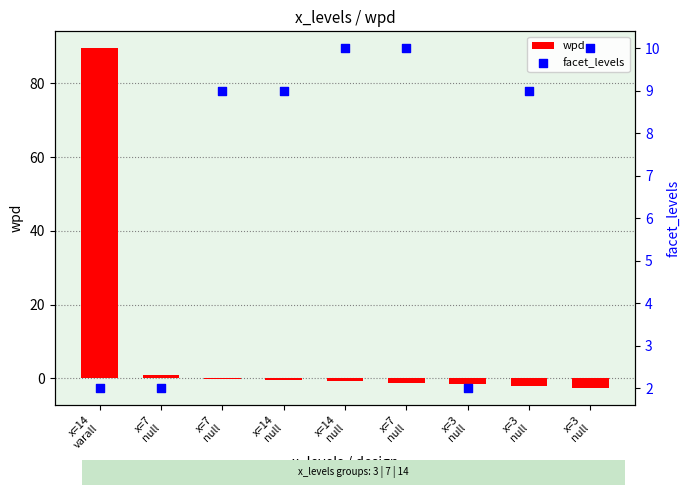

At how many categories does at least one series exceed 65?

1